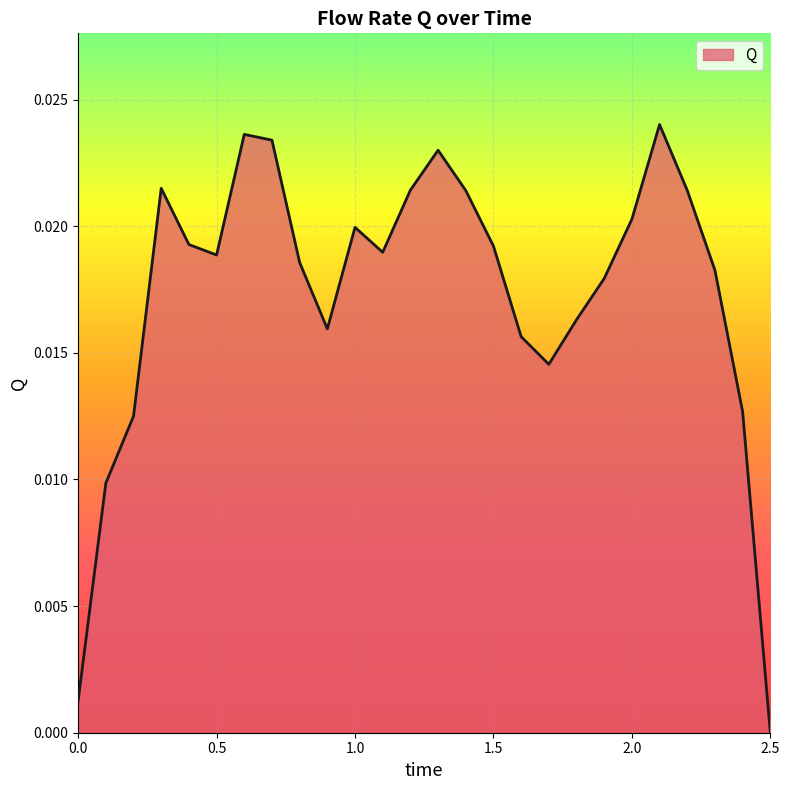

Does the chart display data point markers on the line(s)?

No